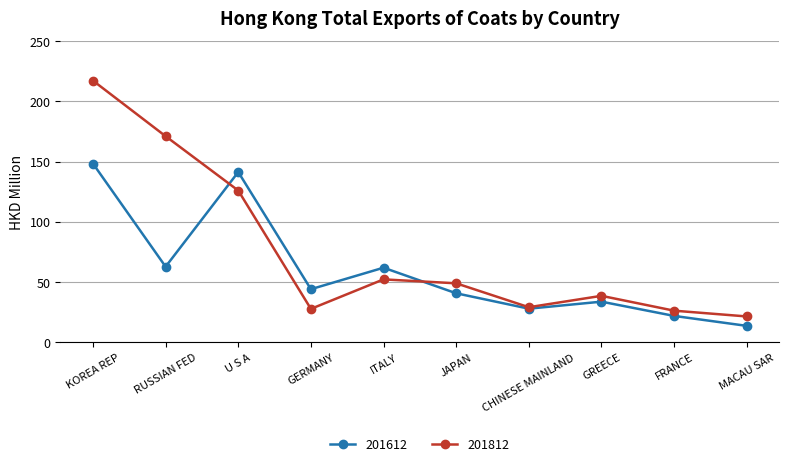

What value does the 201612 series have at CHINESE MAINLAND?

28.0